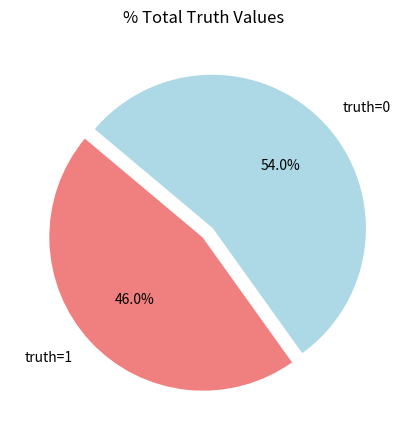

Rank the categories by value from highest to lowest.

truth=0, truth=1